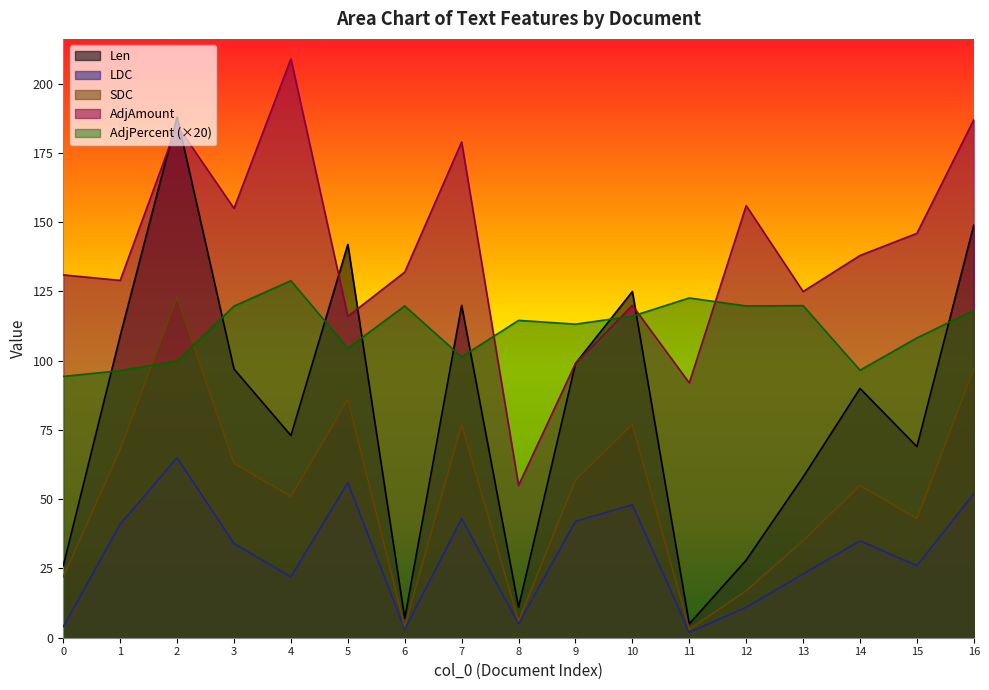

True or false: LDC and AdjPercent cross at least once.

False